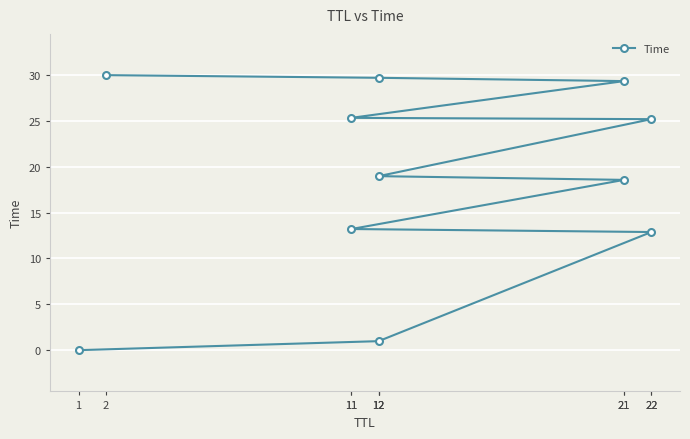

Which category has the lowest value across all series?

1